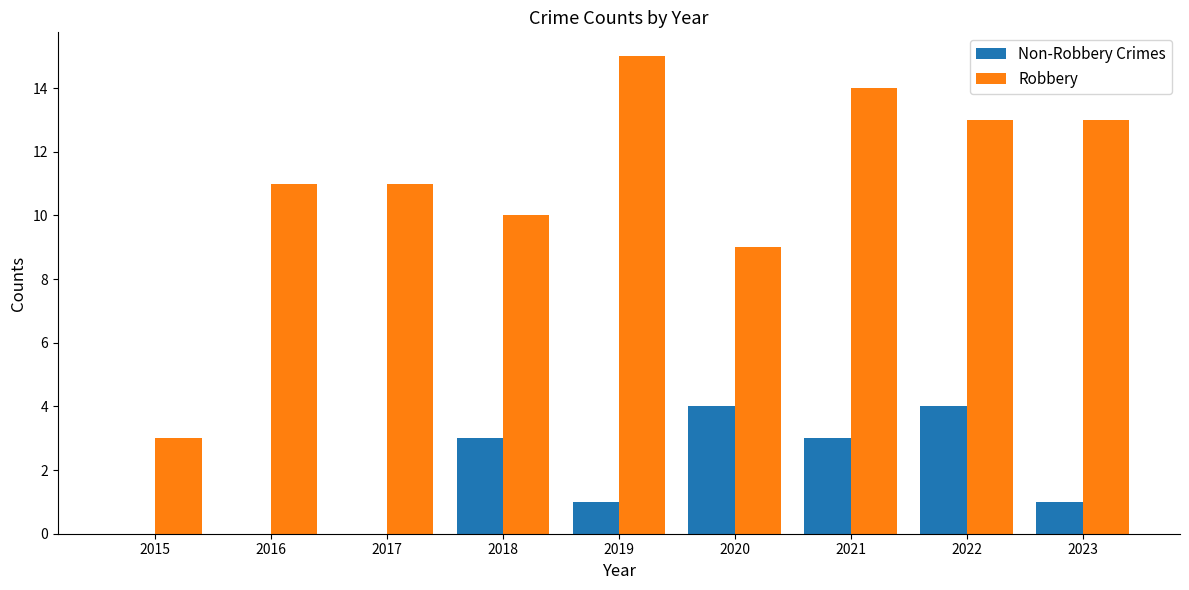

Is it true that Non-Robbery Crimes equals 2 at 2022?

False